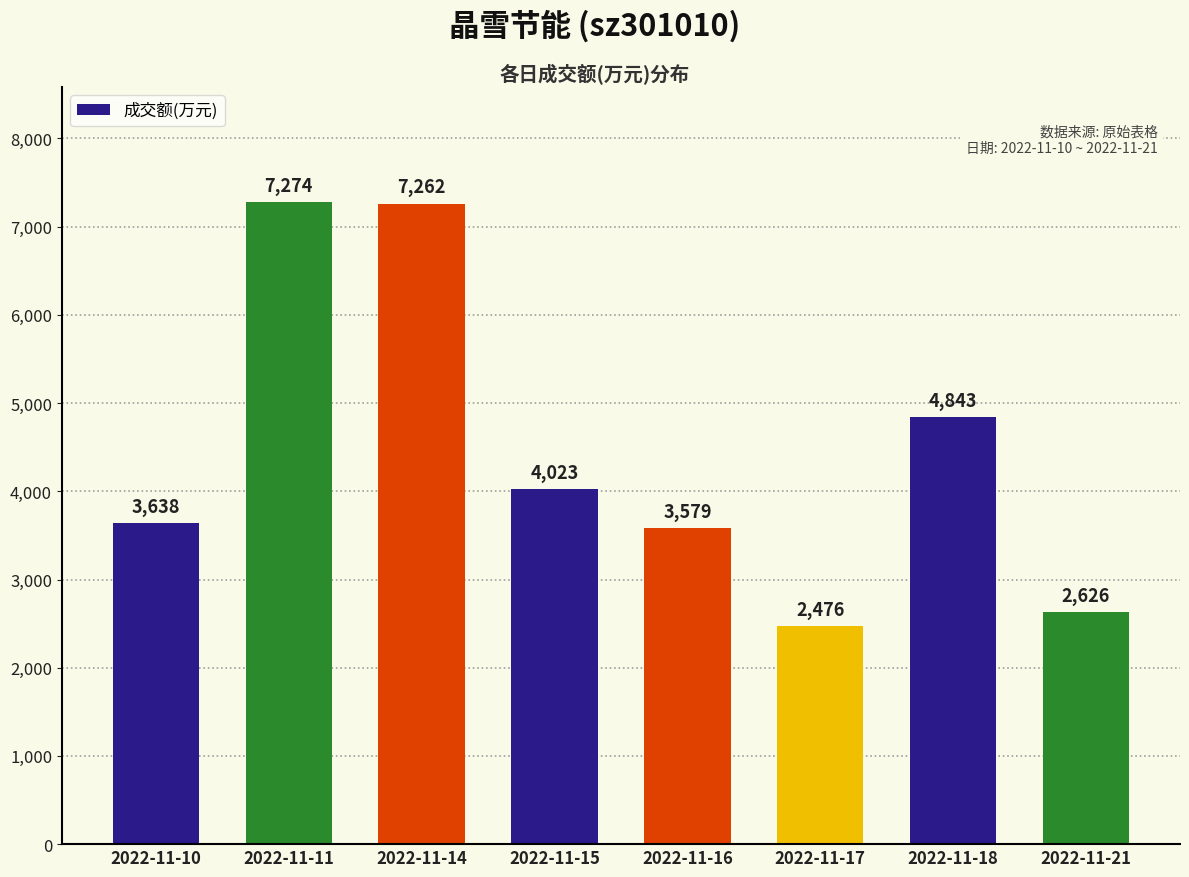

Is it true that the value at 2022-11-18 is 4843?

True